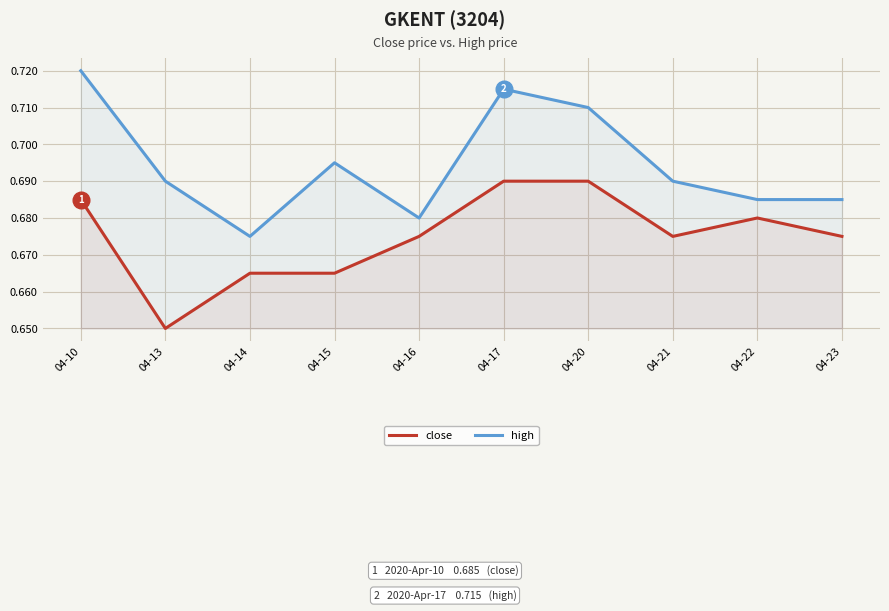

How many lines are shown in the chart?

2